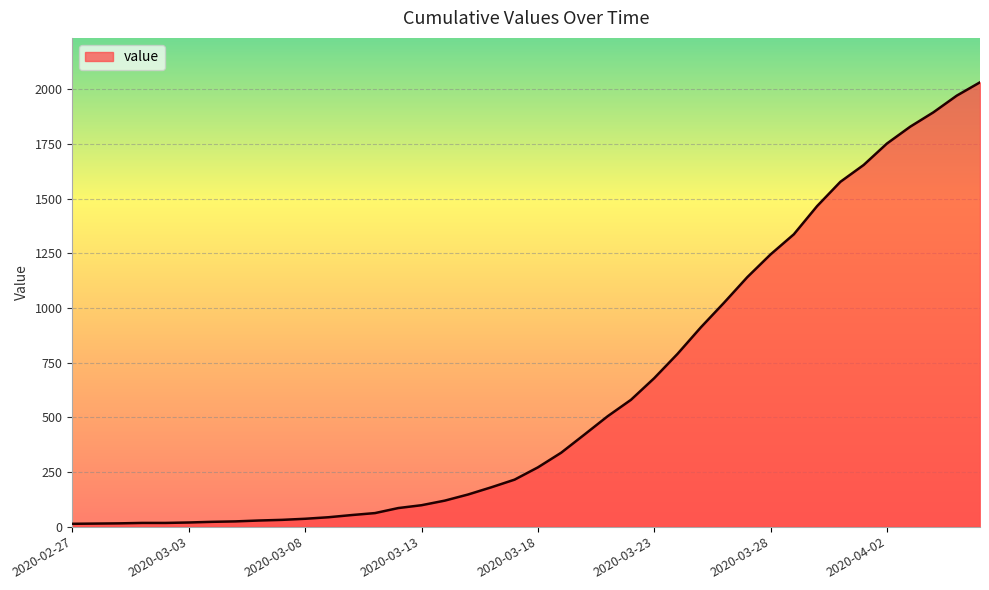

What is the smallest value displayed?

13